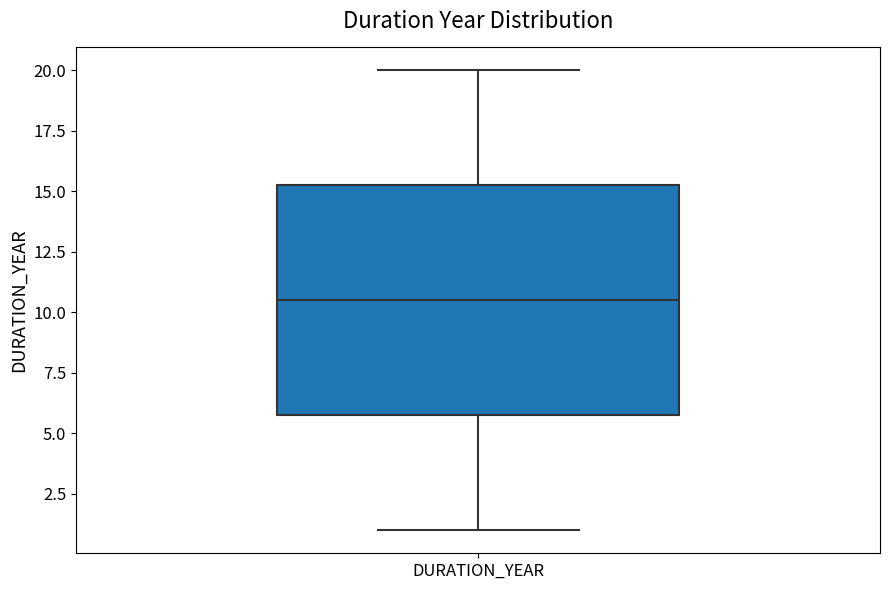

Read this box plot against the y-axis: the position of the median line, the range covered by the box, and the ends of both whiskers. The values are not printed on the chart, so give them approximately, as read against the axis.

median 10.5, box 6.0 to 15.5, whiskers 1.0 to 20.0